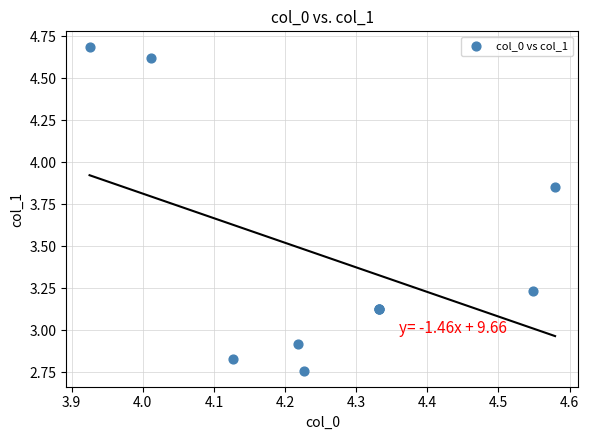

What Y value in the scatter plot is closest to 3?

2.9